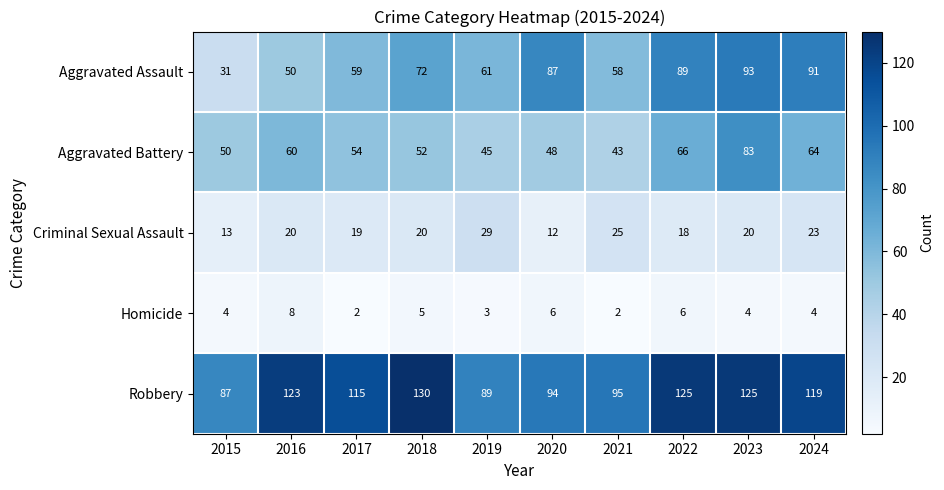

What is the minimum value shown in the chart?

2